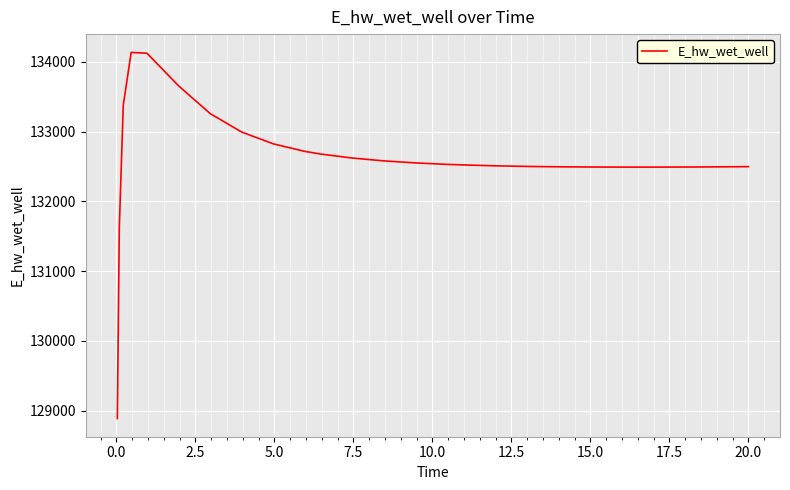

What is the greatest value displayed?

134135.6